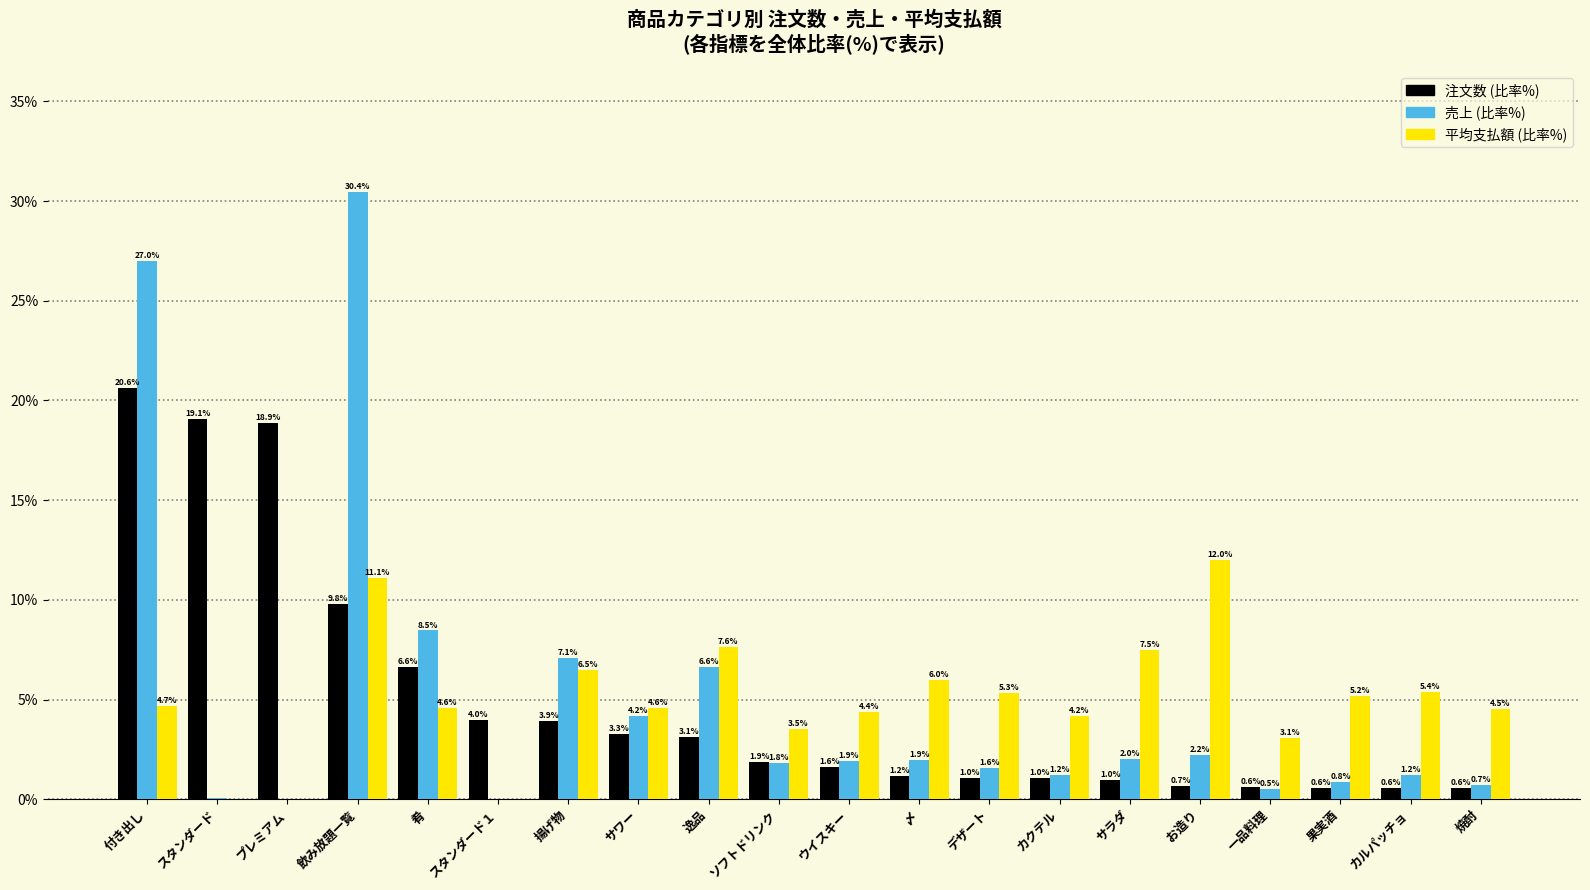

At which category is the sum across all series the highest?

付き出し